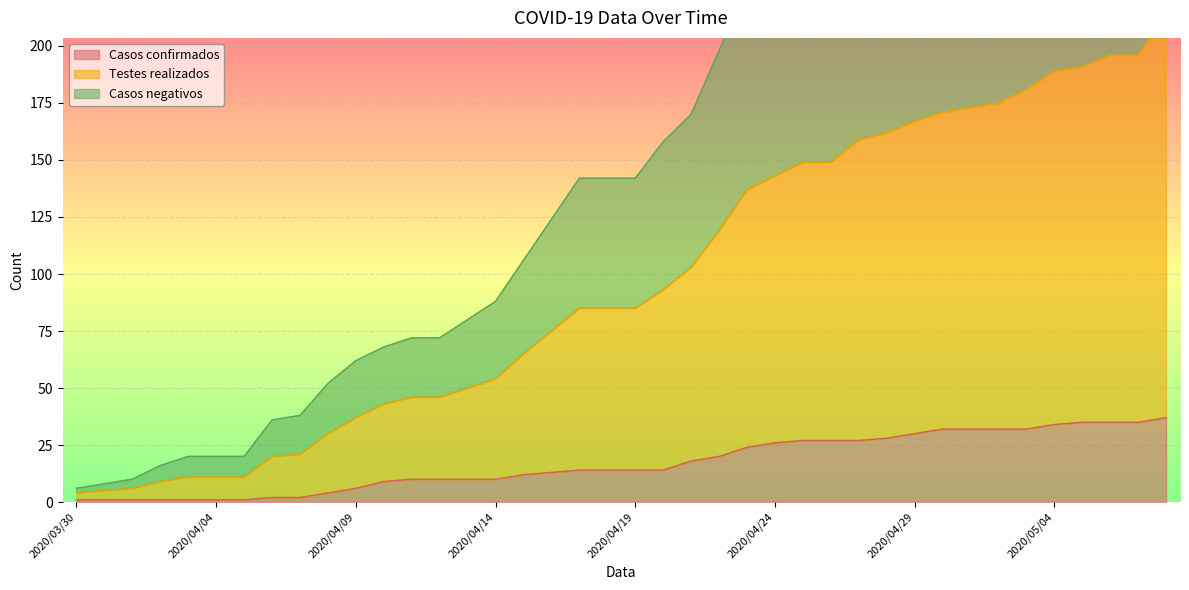

Rank the series at 2020/04/26 from highest to lowest value.

Testes realizados, Casos negativos, Casos confirmados